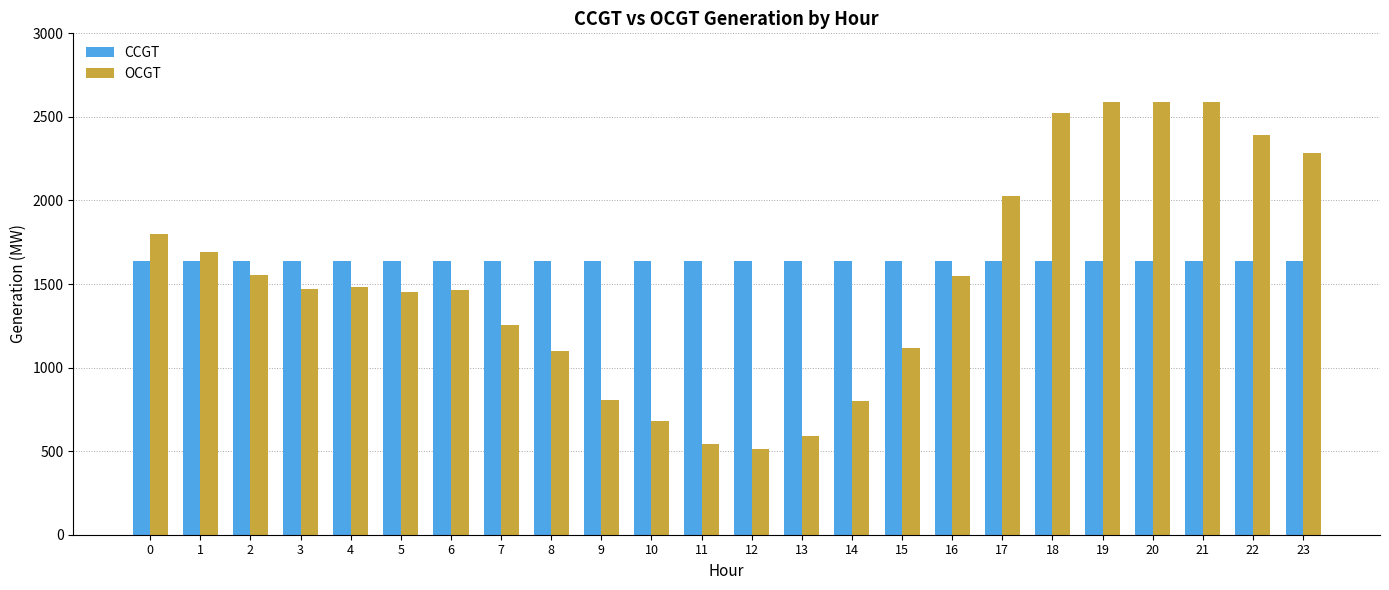

Rank the series by their average value, from lowest to highest.

OCGT, CCGT